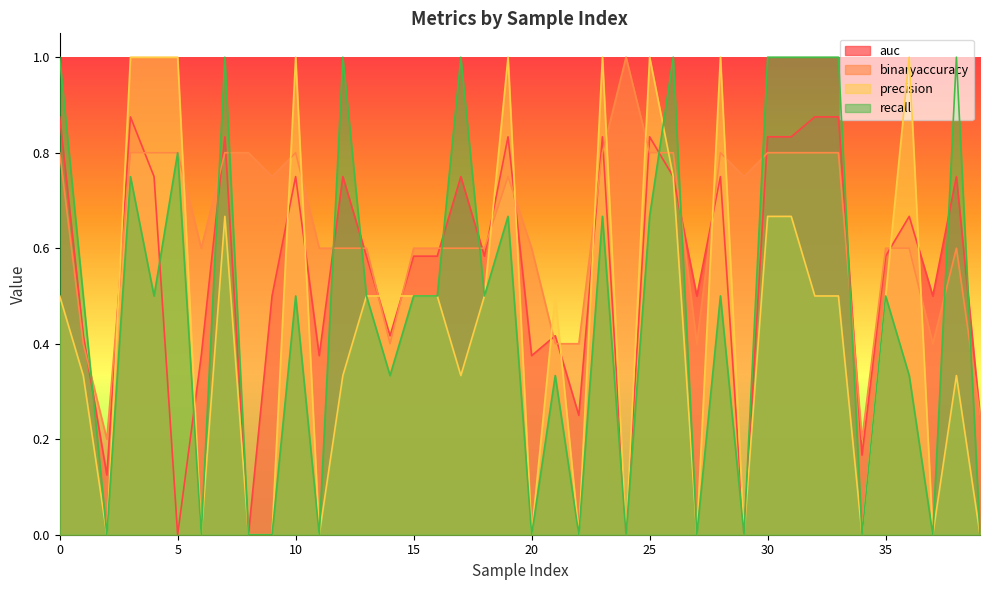

True or false: binaryaccuracy and precision intersect in this chart.

True